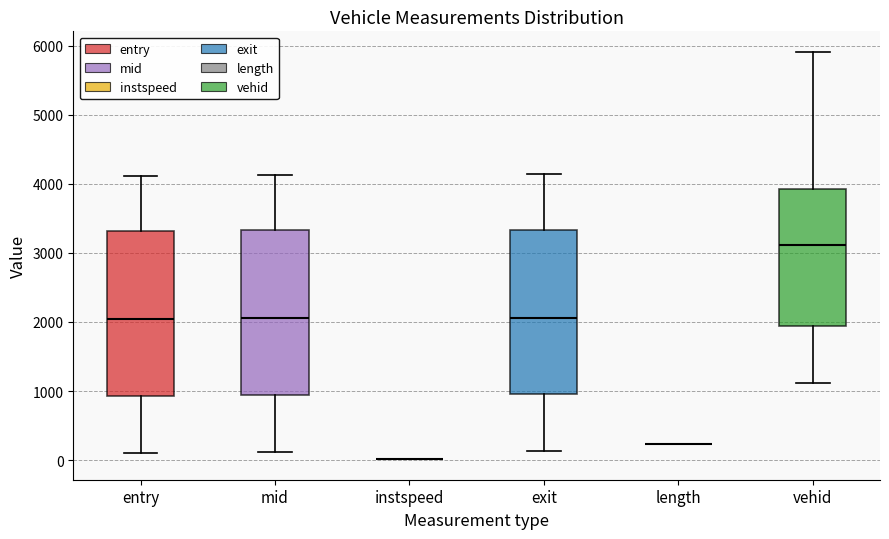

Reading left to right, transcribe this box plot: for each box, give where its median line is, the range the box spans, and where its two whiskers end, as read against the y-axis. The values are not printed on the chart, so give them approximately, as read against the axis.

entry: median 2000, box 900 to 3300, whiskers 100 to 4100
mid: median 2100, box 900 to 3300, whiskers 100 to 4100
instspeed: box collapsed to a line at 0, whiskers 0 to 0
exit: median 2100, box 1000 to 3300, whiskers 100 to 4100
length: box collapsed to a line at 200, whiskers 200 to 200
vehid: median 3100, box 1900 to 3900, whiskers 1100 to 5900